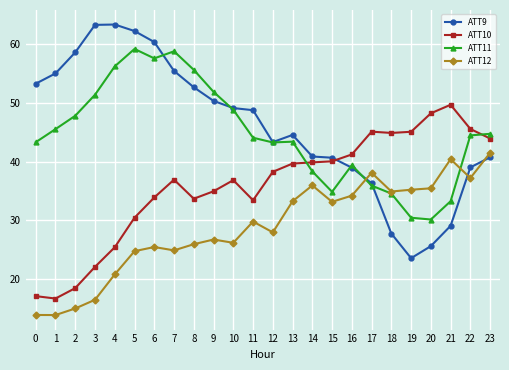

What is the difference between the ATT9 values at 10 and 15?

8.5